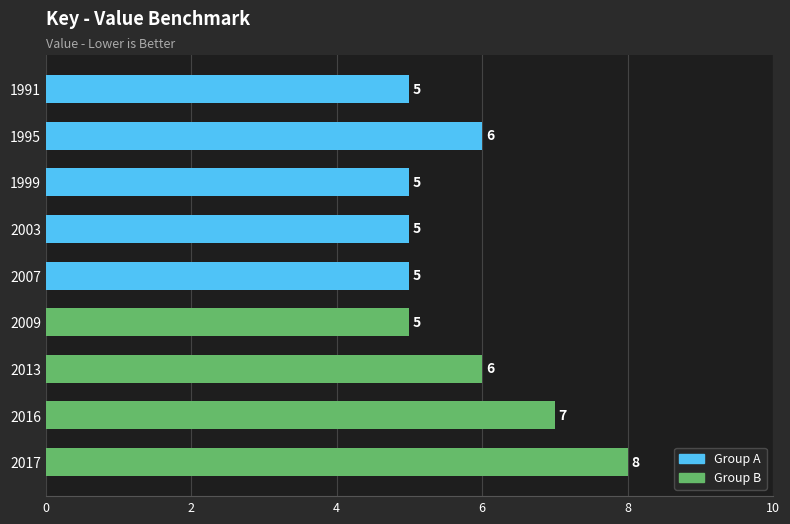

Which has a higher value, 2003 or 1995?

1995